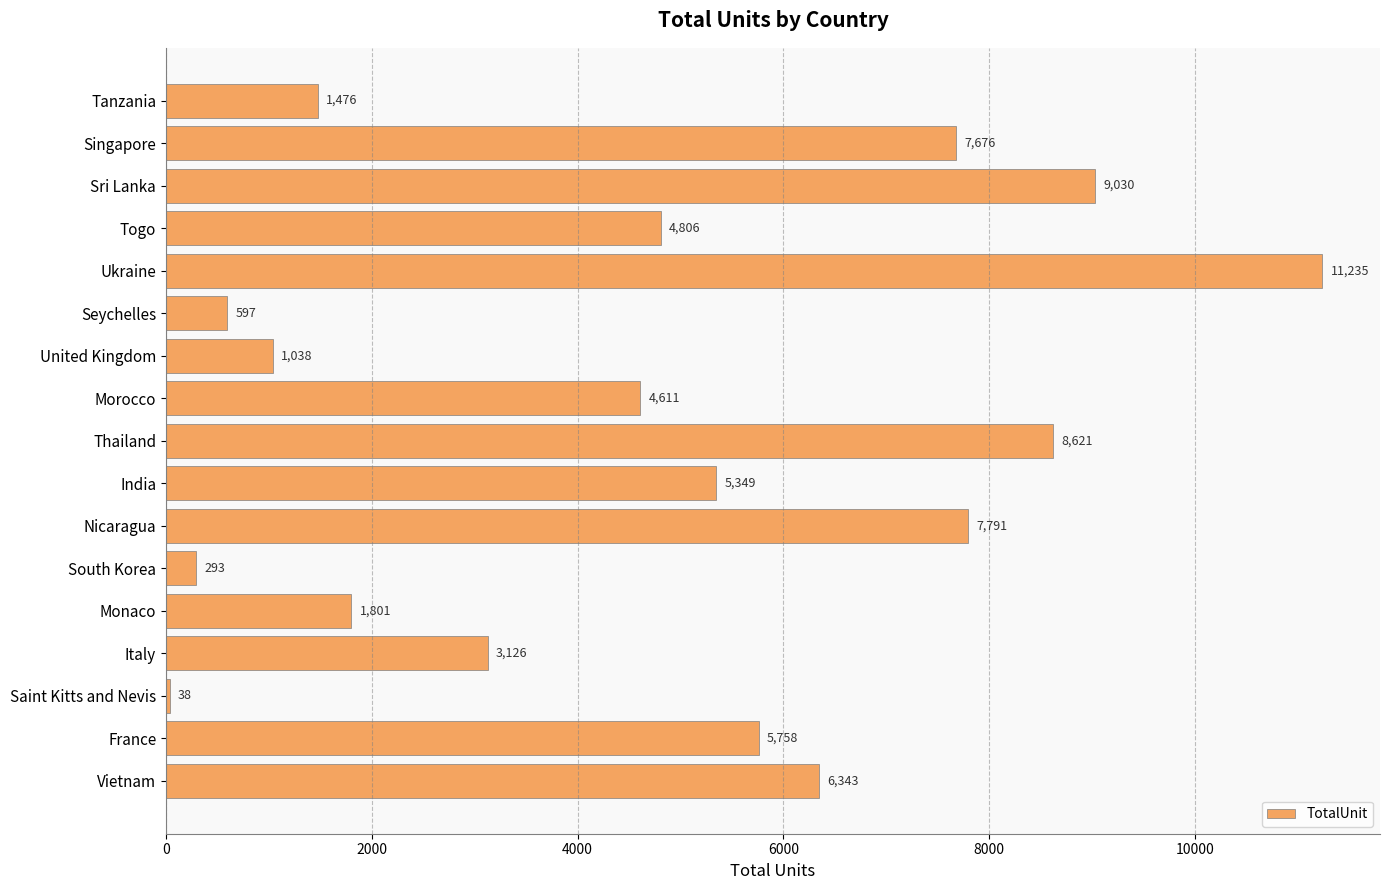

Reading top to bottom, extract all data points from this chart.

Tanzania=1476	Singapore=7676	Sri Lanka=9030	Togo=4806	Ukraine=11235	Seychelles=597	United Kingdom=1038	Morocco=4611	Thailand=8621	India=5349	Nicaragua=7791	South Korea=293	Monaco=1801	Italy=3126	Saint Kitts and Nevis=38	France=5758	Vietnam=6343